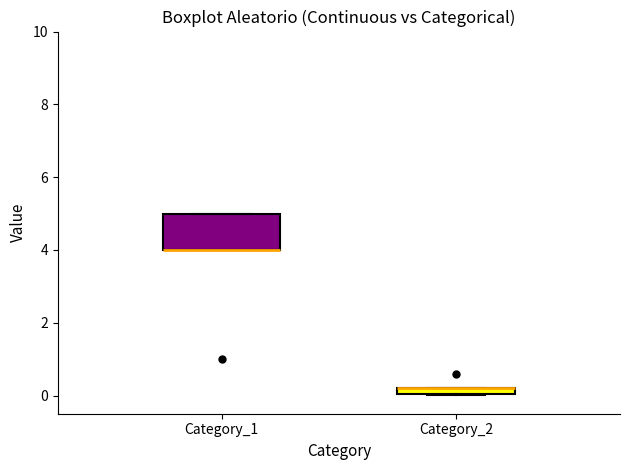

Which box is the tallest, from its lower edge to its upper edge?

Category_1